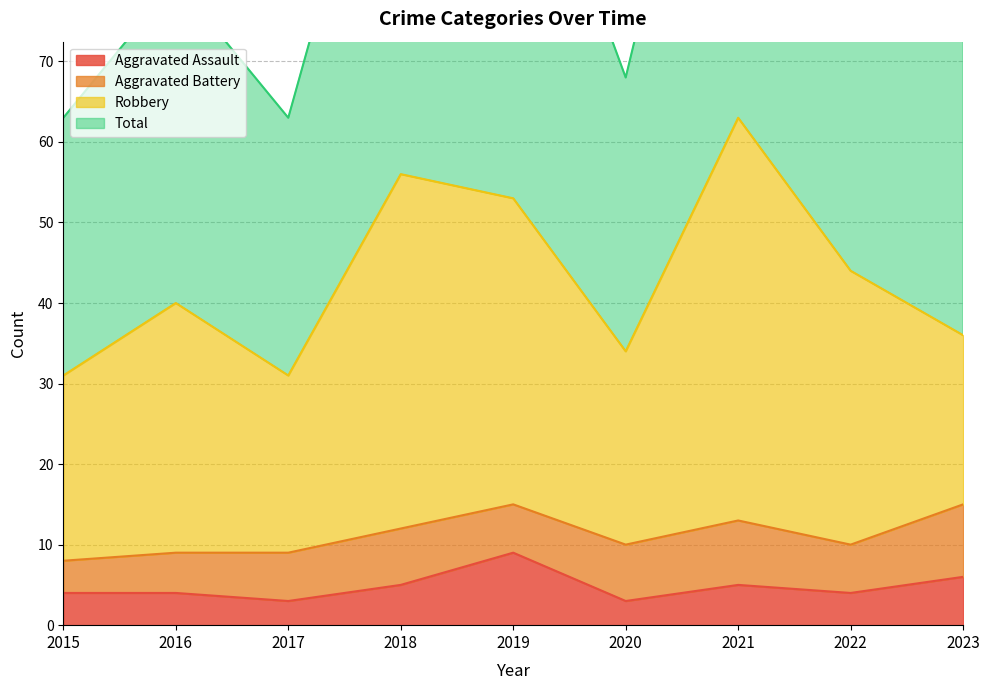

What is the sum of the Total values at 2018 and 2016?

193